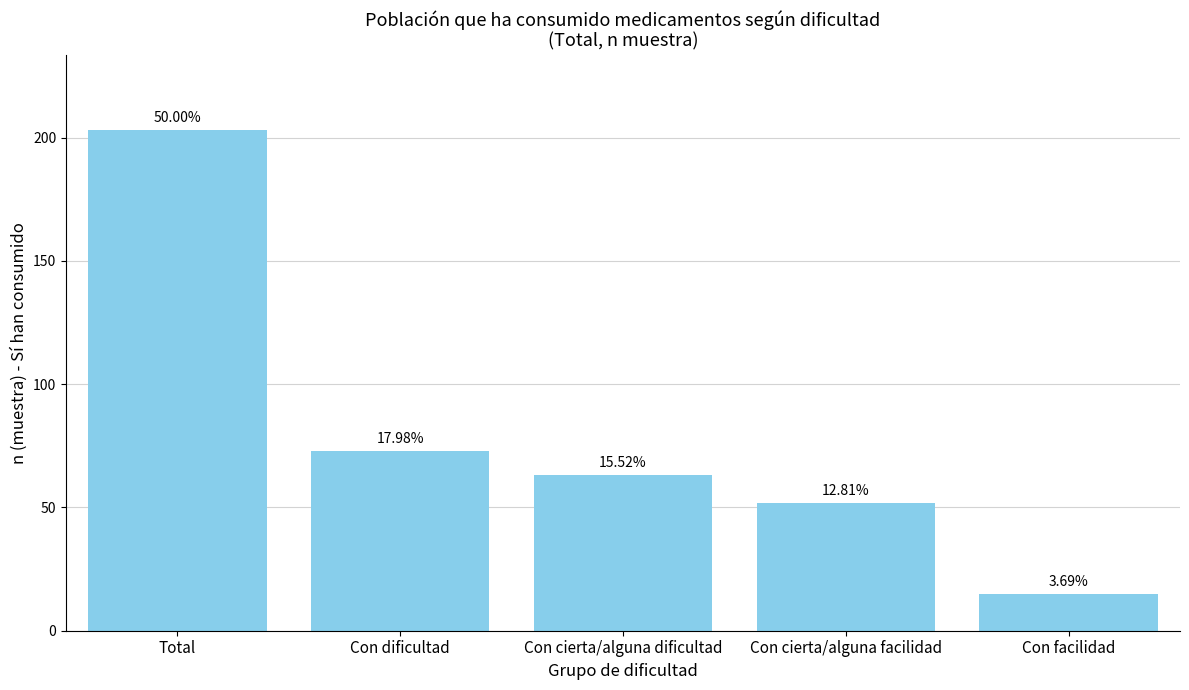

Reading left to right, what are all the values shown in this chart?

203	73	63	52	15